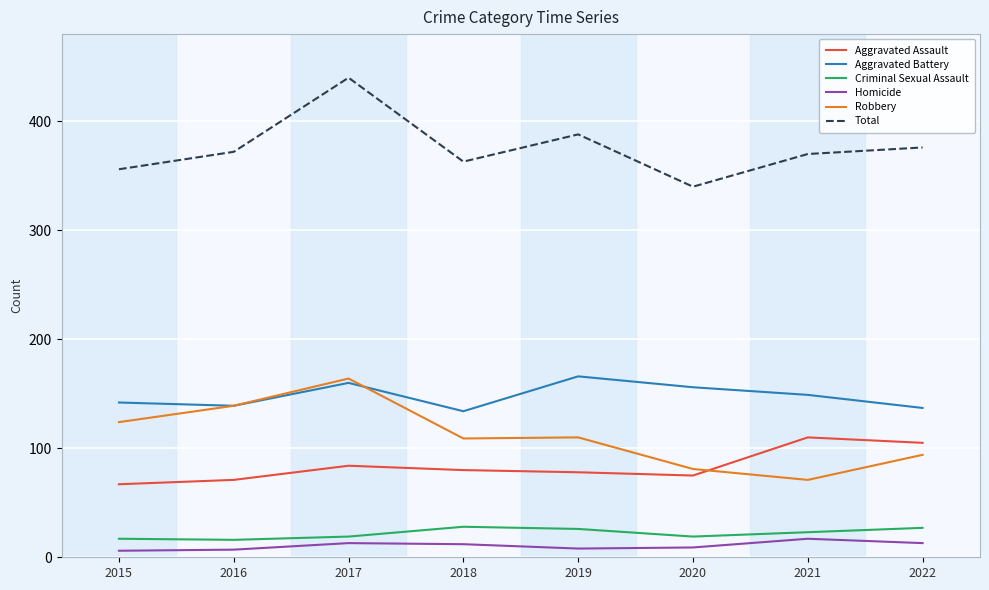

What are all the series names shown in the legend?

Aggravated Assault, Aggravated Battery, Criminal Sexual Assault, Homicide, Robbery, Total